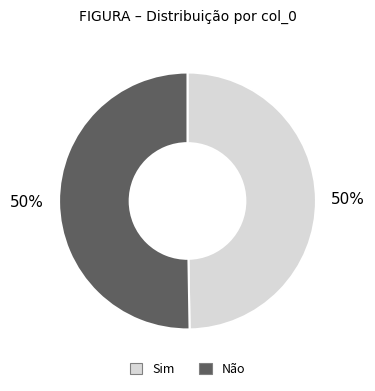

To the nearest percent, what is the average slice percentage?

50%